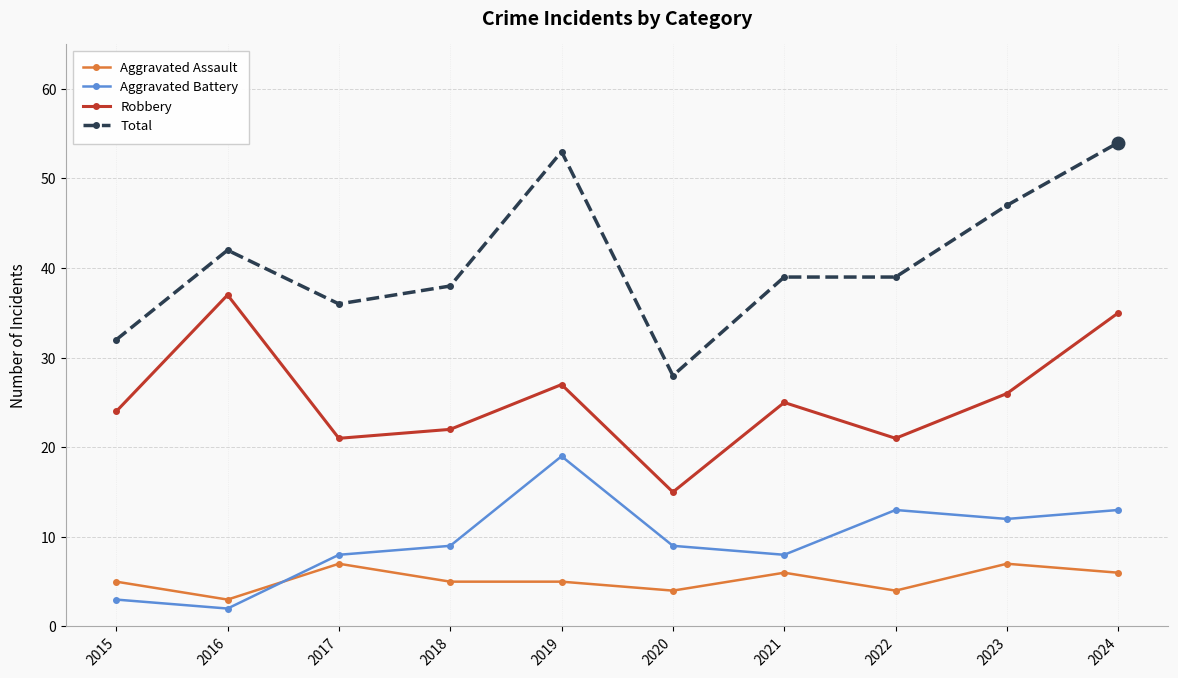

True or false: Total and Robbery intersect in this chart.

False